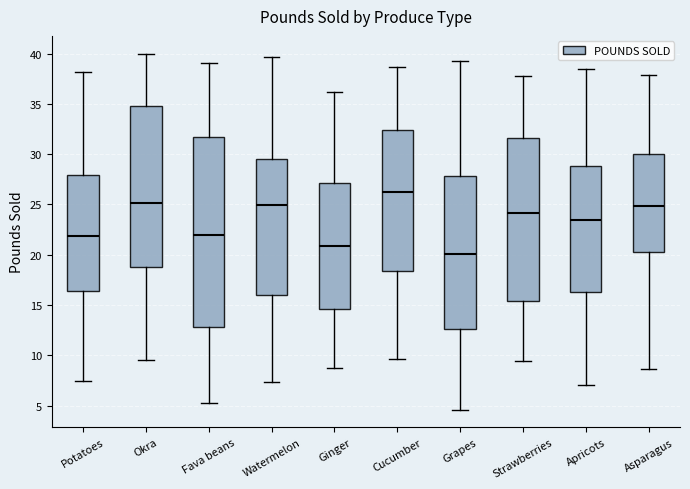

Which box's median line is the highest?

Cucumber